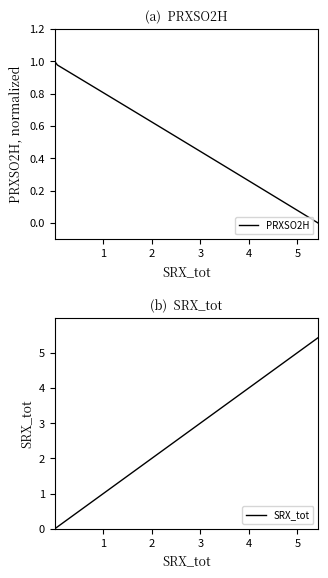

List the series in order of their overall mean, highest first.

SRX_tot, PRXSO2H